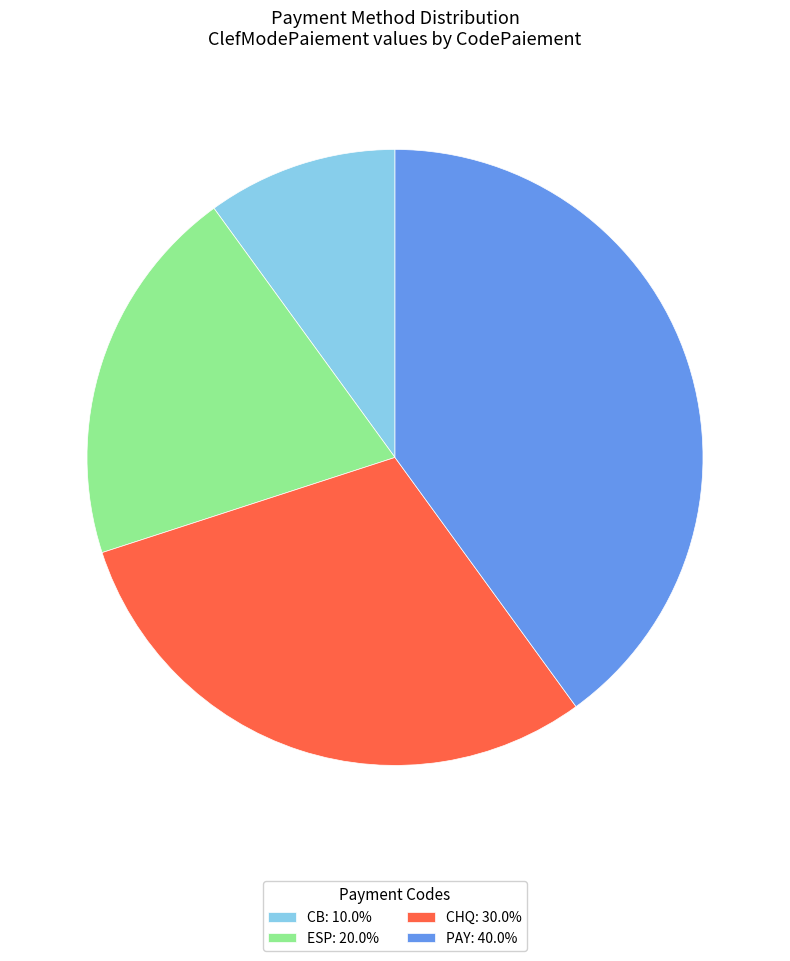

Is it true that ESP is 20% of the pie?

True